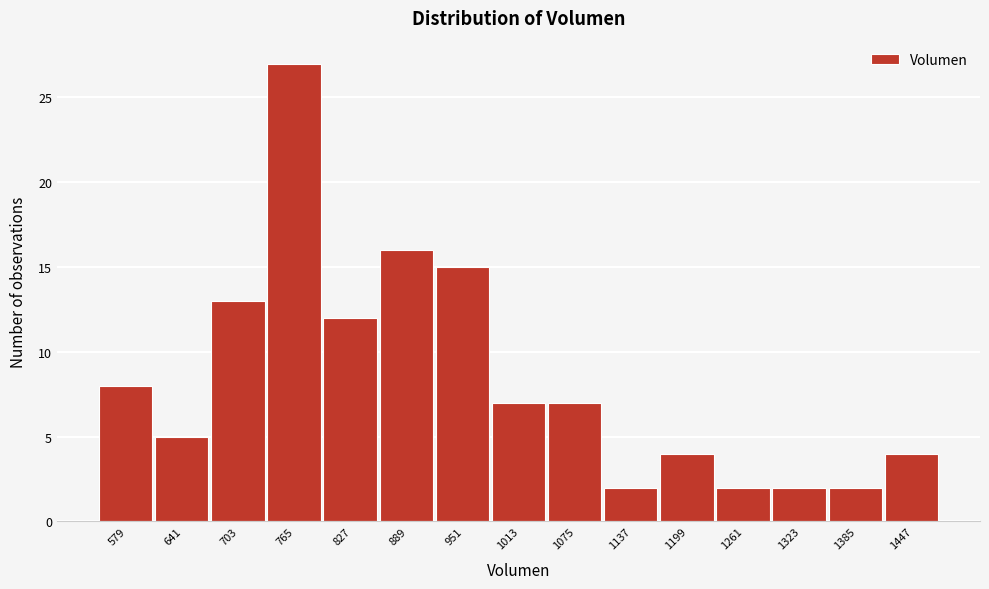

Reading right to left, extract all data points from this chart.

4	2	2	2	4	2	7	7	15	16	12	27	13	5	8